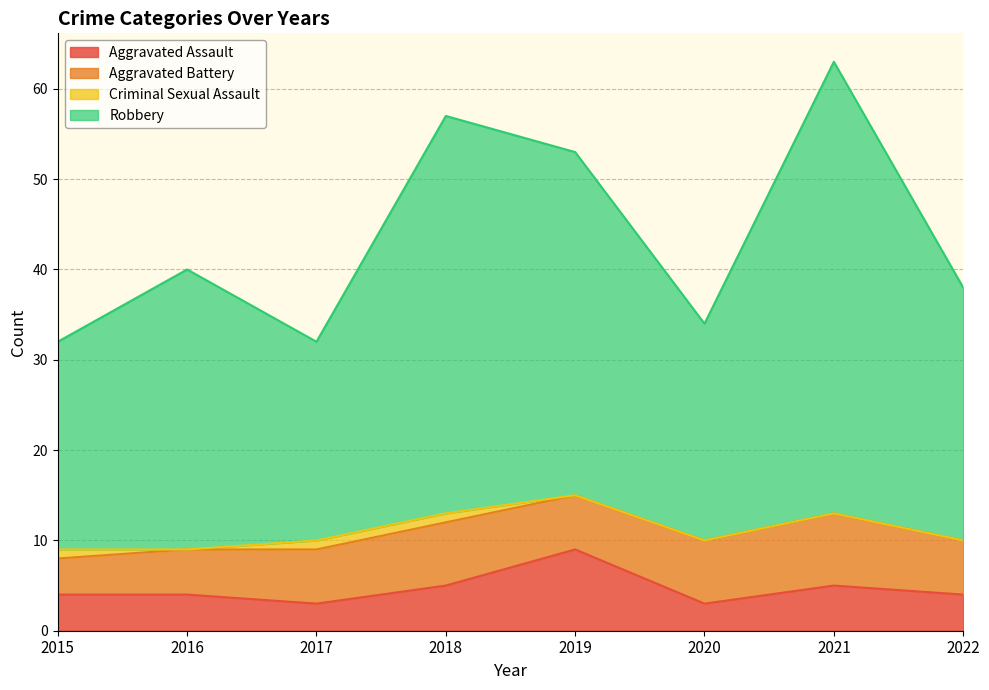

At which label does Aggravated Assault reach its peak?

2019